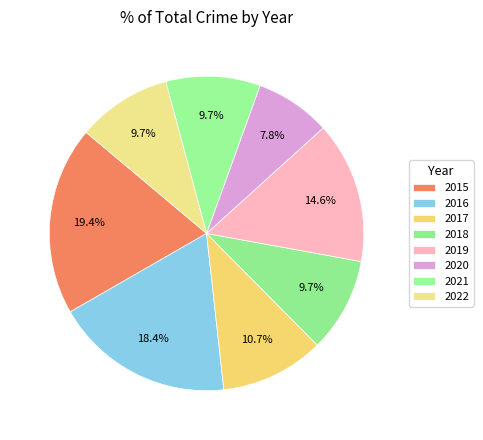

What percentage is the 2021 slice, to the nearest percent?

10%